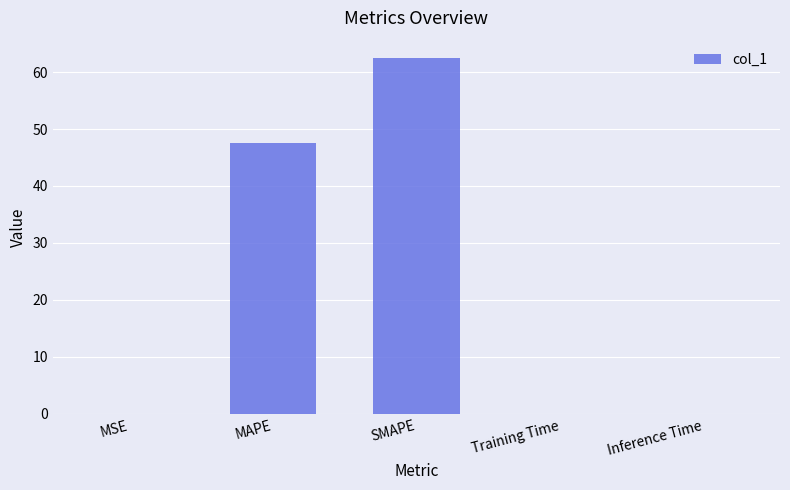

Which label corresponds to the largest value in the chart?

SMAPE